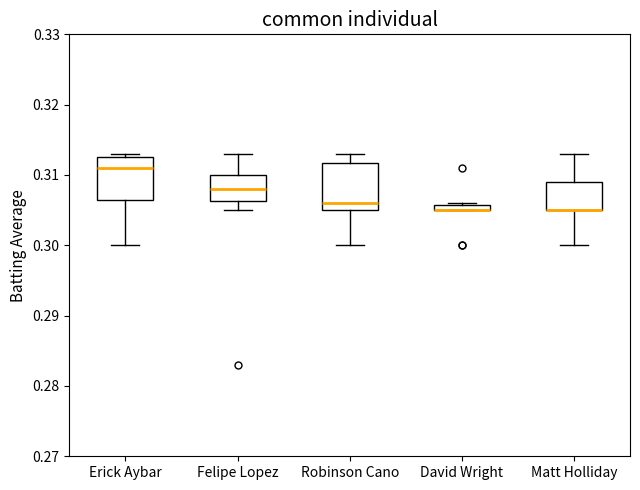

Where does the median line of the box for Robinson Cano sit on the y-axis? The values are not printed on the chart, so give them approximately, as read against the axis.

0.306